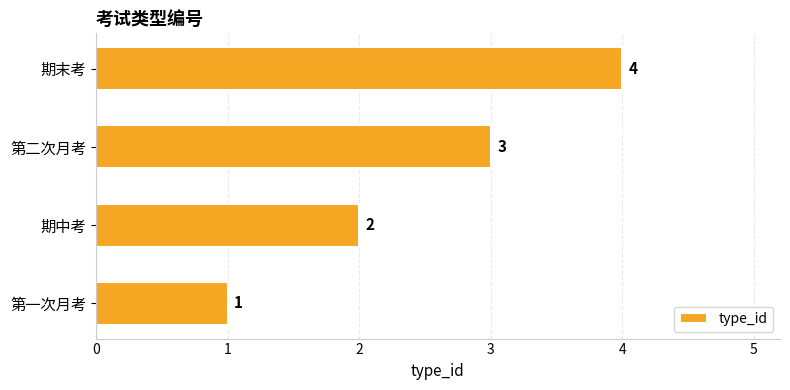

The value at 第一次月考 is 2. True or false?

False